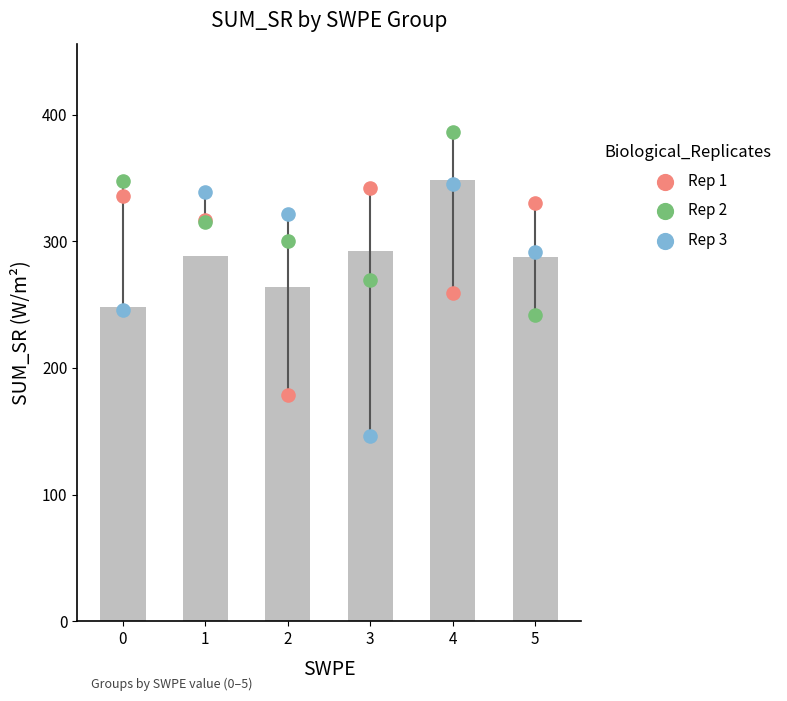

What are all the series names shown in the legend?

Rep 1, Rep 2, Rep 3